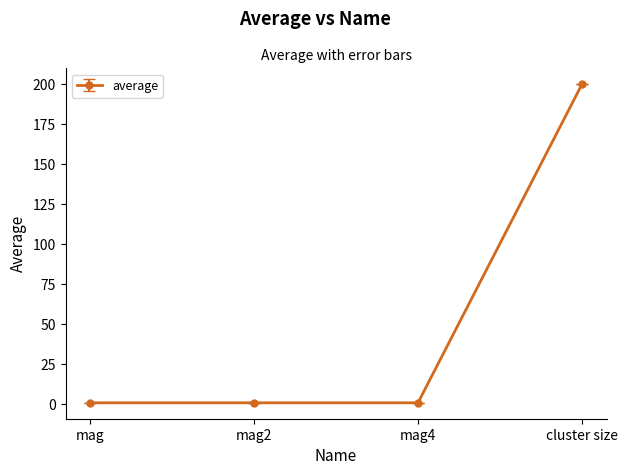

True or false: there are more than 2 points higher than both neighbors.

False